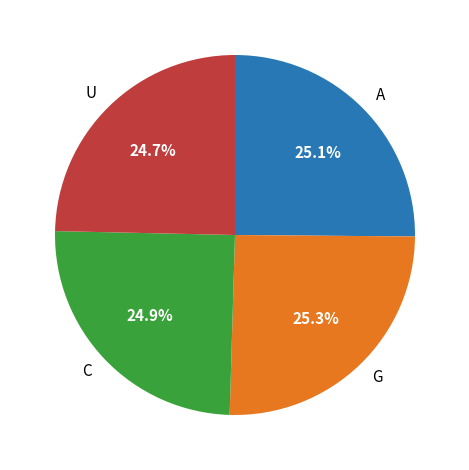

What is the total percentage of G and U?

50.0%